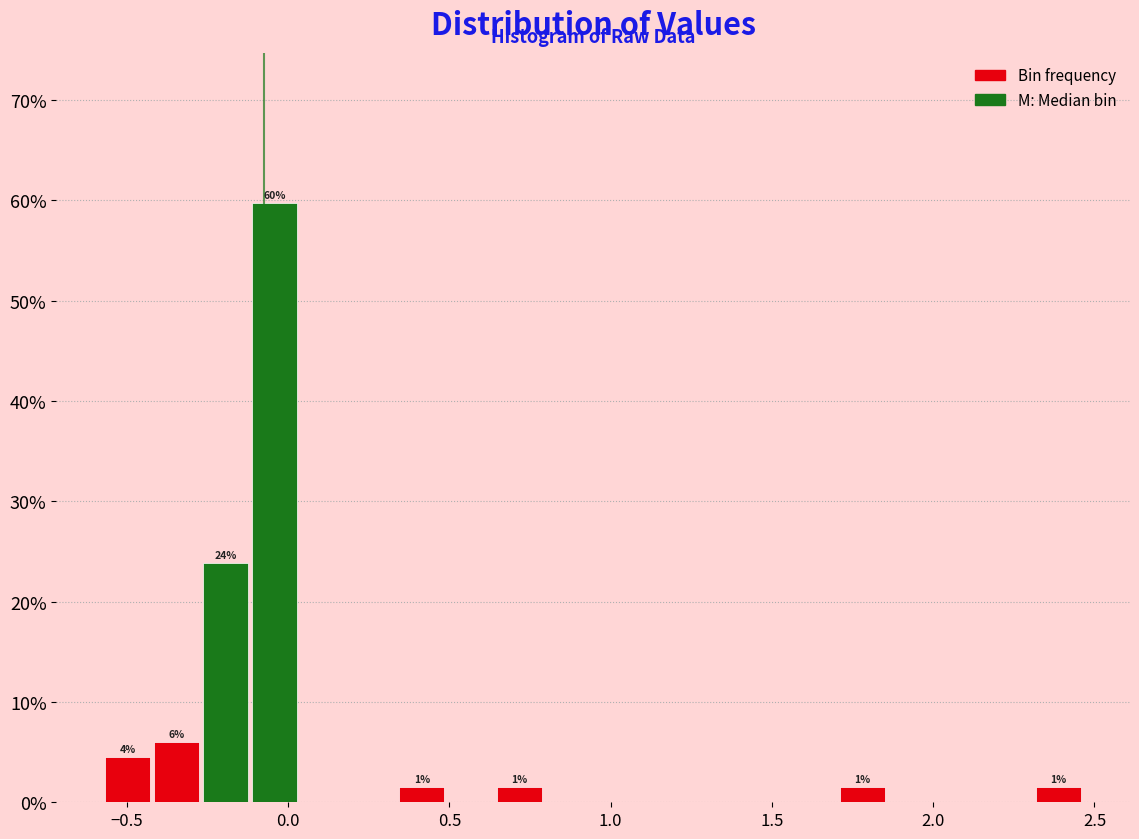

Around what value on the x-axis is the tallest bar? Give the approximate position of its centre, as read against the axis.

-0.05